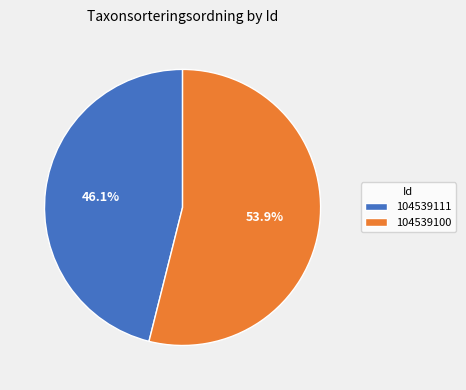

To the nearest percent, what percentage of the pie is 104539111?

46%